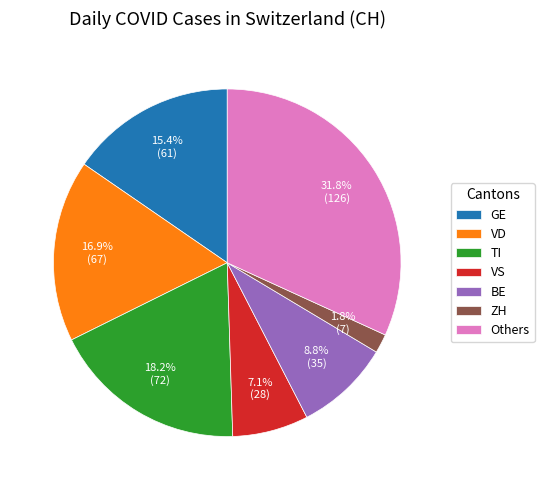

Rank the categories by value from lowest to highest.

ZH, VS, BE, GE, VD, TI, Others